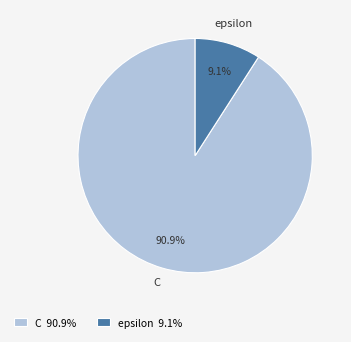

What is the largest slice in the pie chart?

C